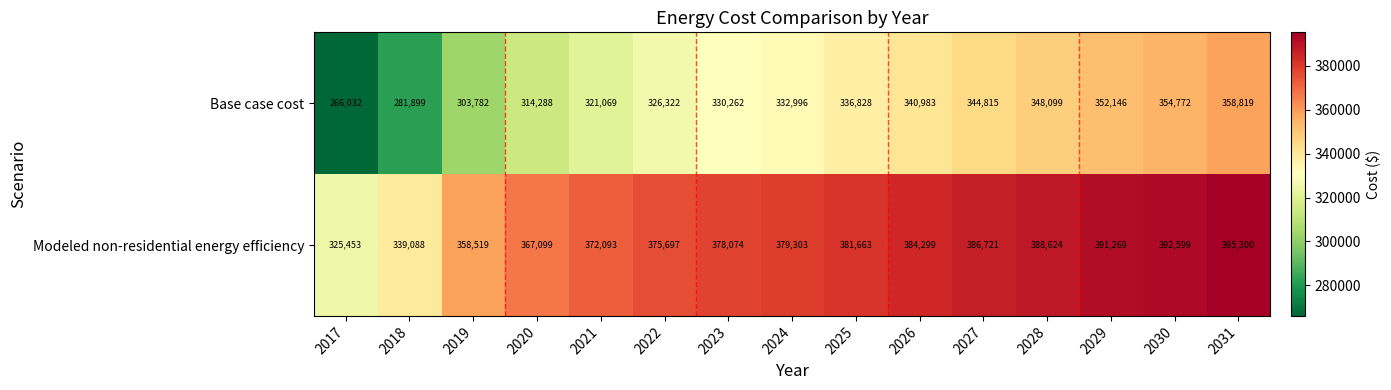

The Modeled non-residential energy efficiency series shows 513202 at 2024. True or false?

False